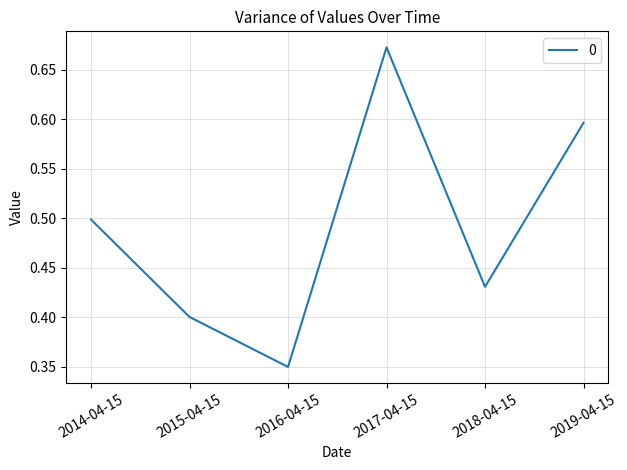

What position from the left is 2014-04-15?

1